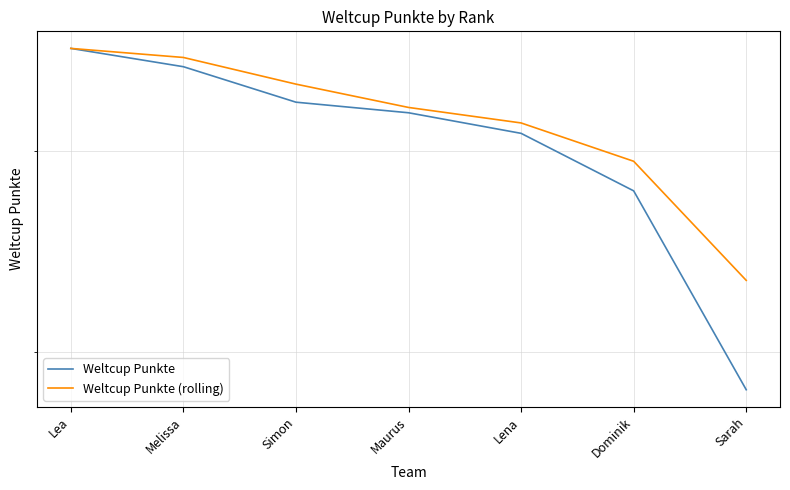

Does the chart display data point markers on the line(s)?

No